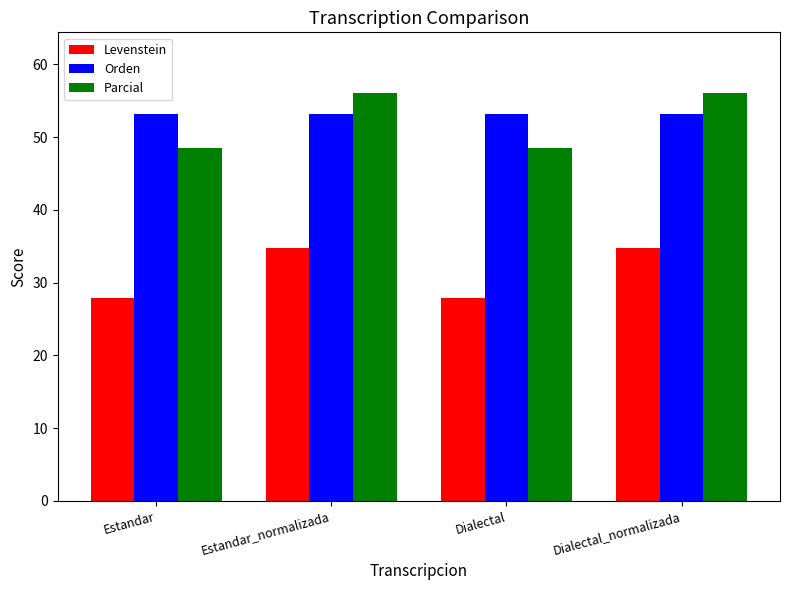

How many bars are there in total?

12